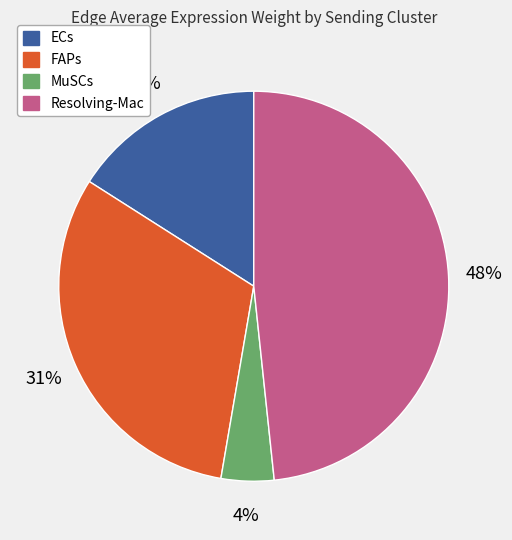

Is there any slice that represents more than half of the pie?

No